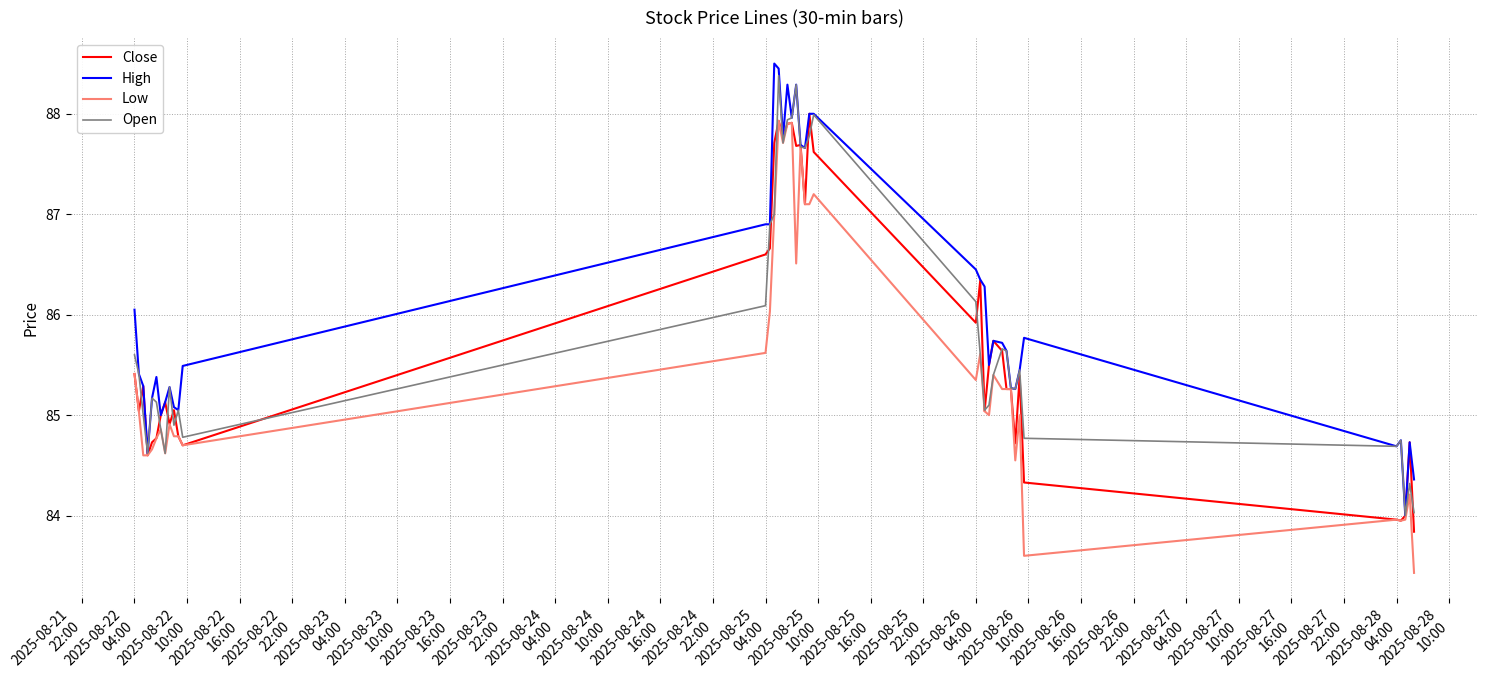

What is the lowest value of the Close series?

83.8